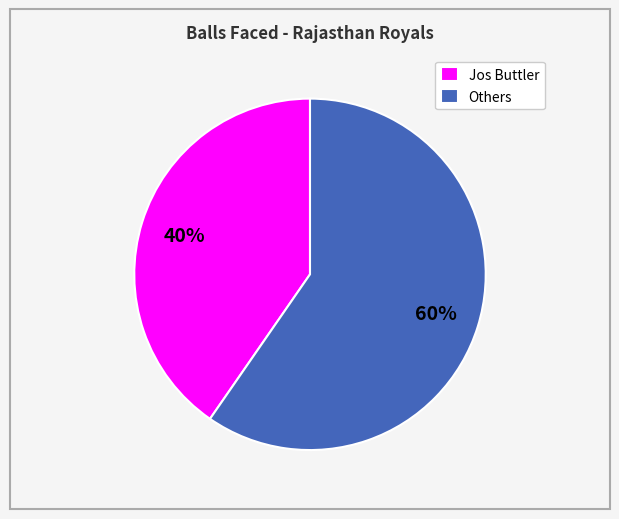

Which category has the biggest portion of the pie?

Others